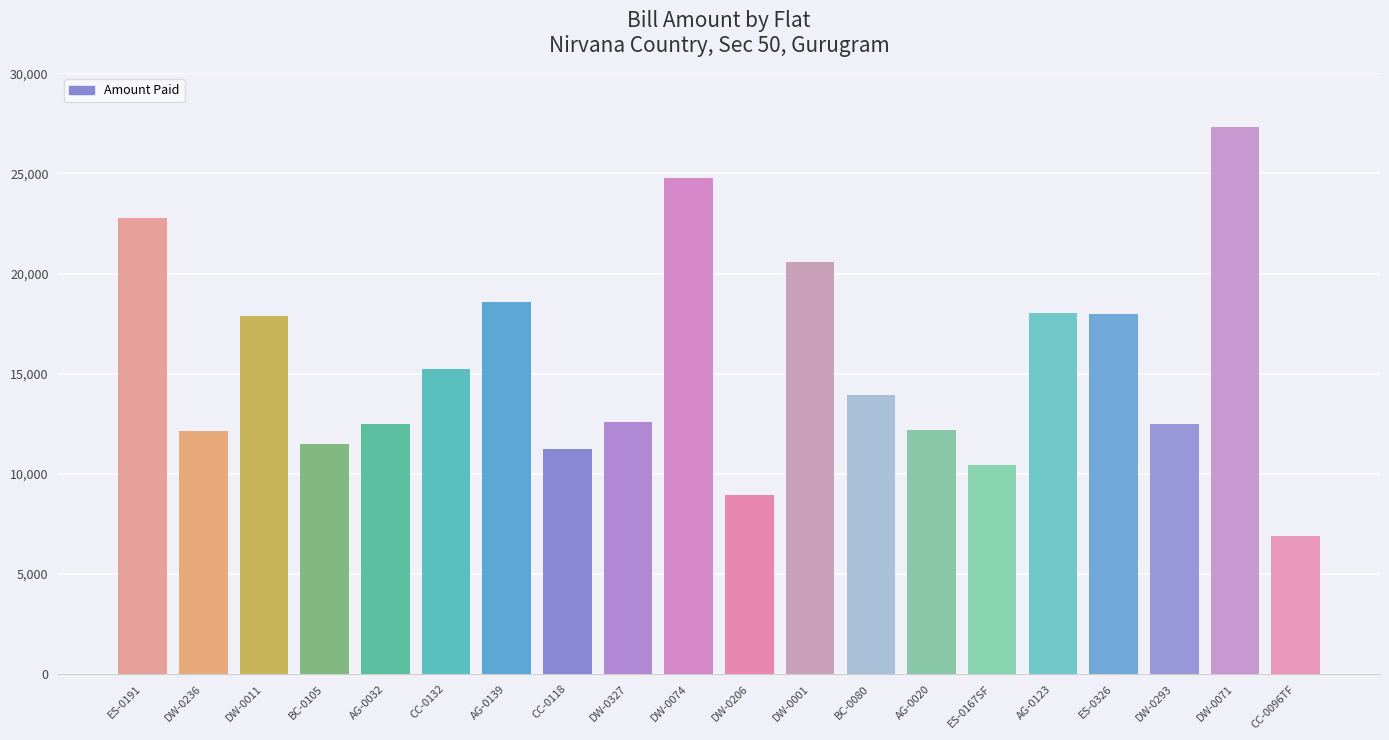

What is the label of the 11th bar from the right?

DW-0074